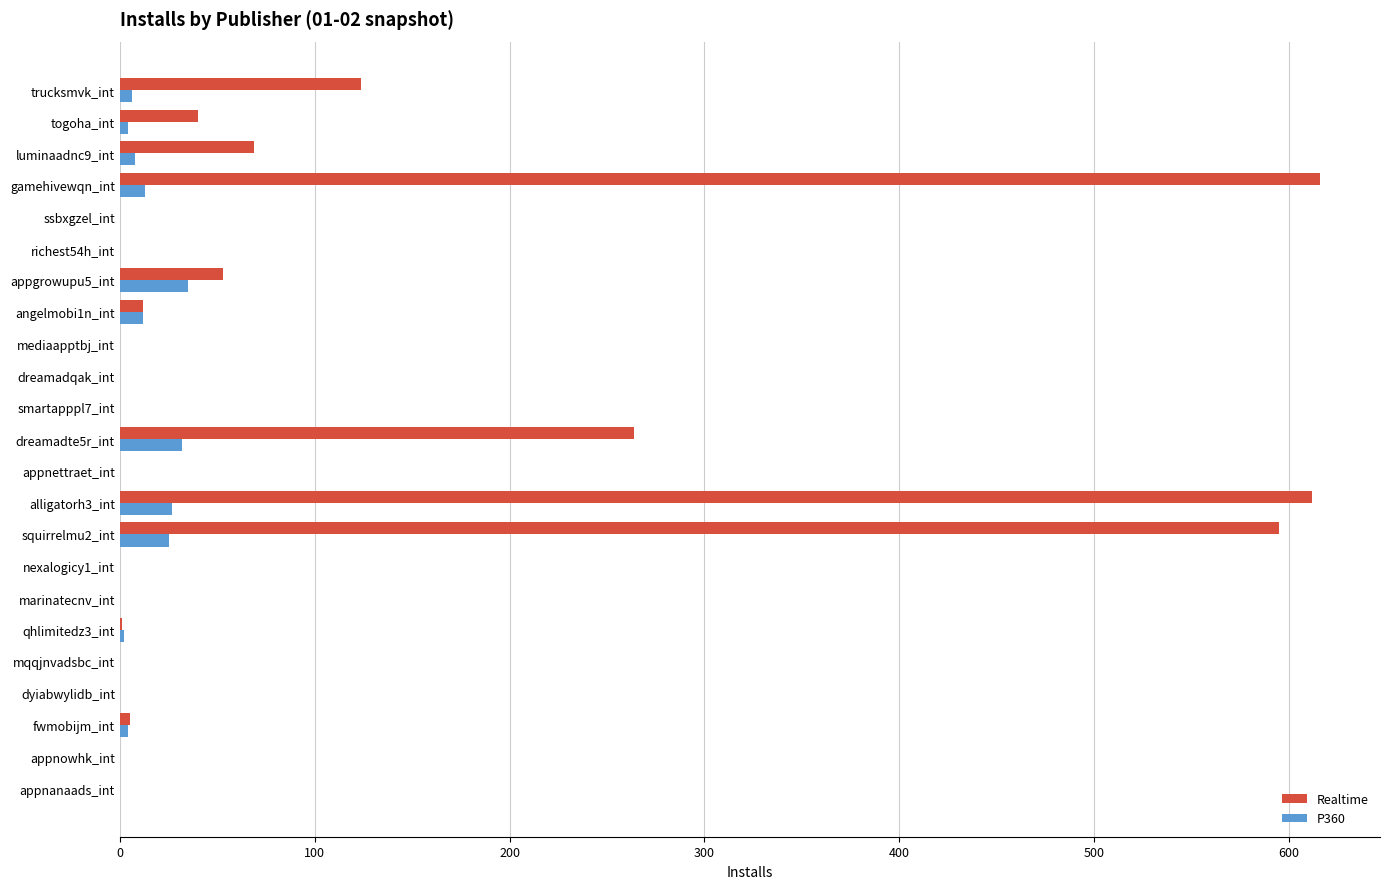

What is the sum of all Realtime values?

2391